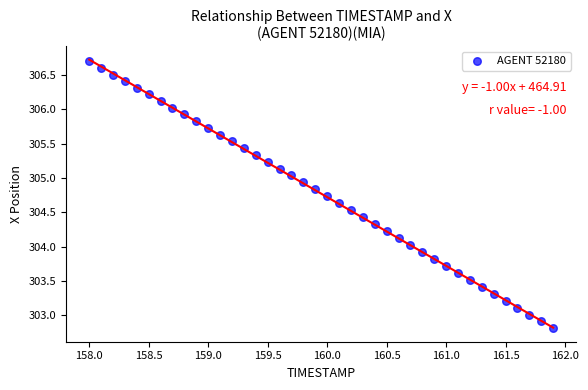

What is the range of Y values (max minus min)?

3.9